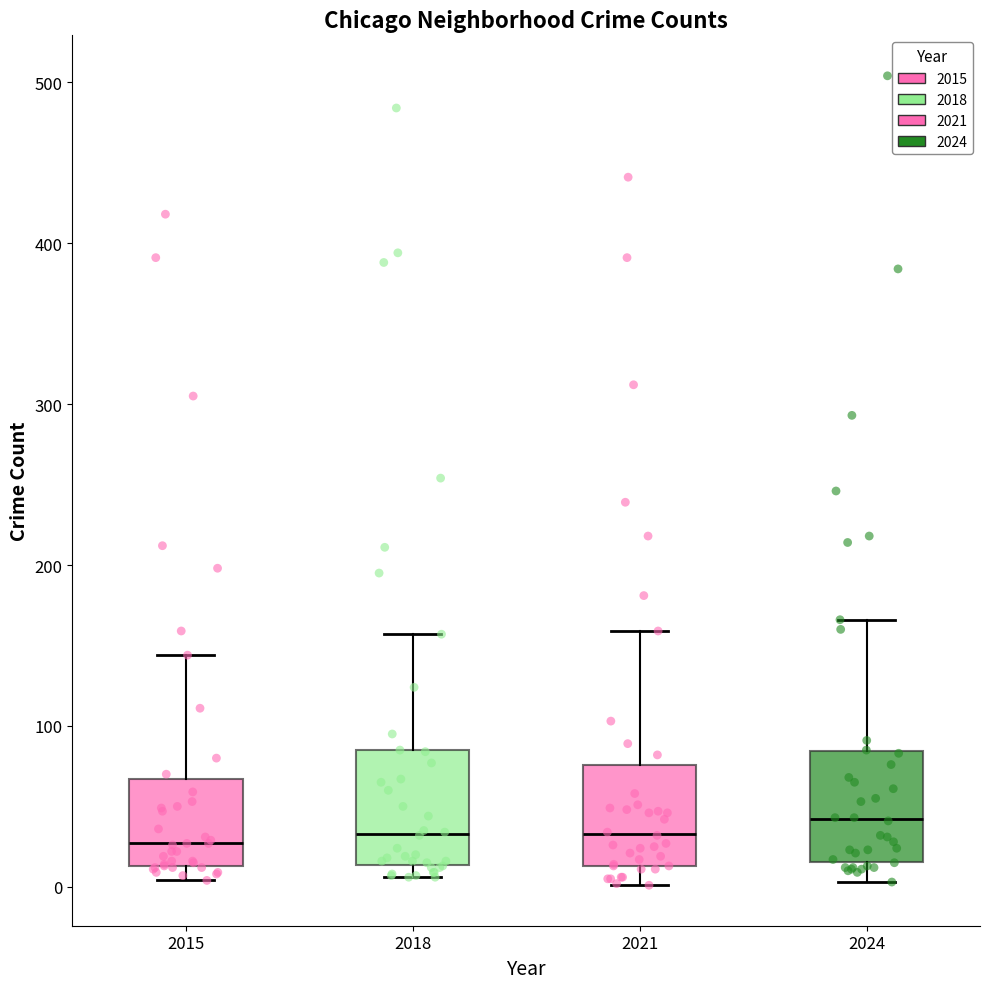

Where does the upper whisker of the box at x = 2024 end on the y-axis? The values are not printed on the chart, so give them approximately, as read against the axis.

170